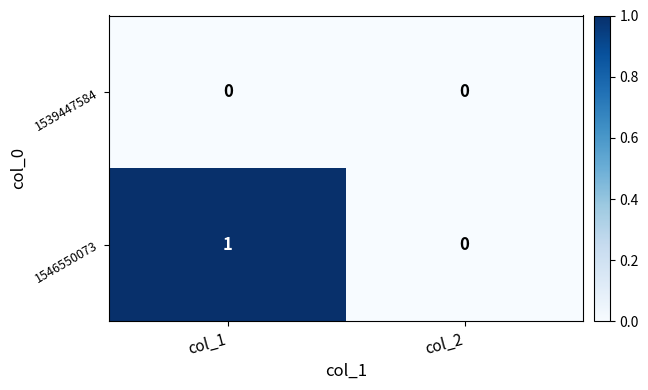

Which label corresponds to the largest value in the chart?

col_1